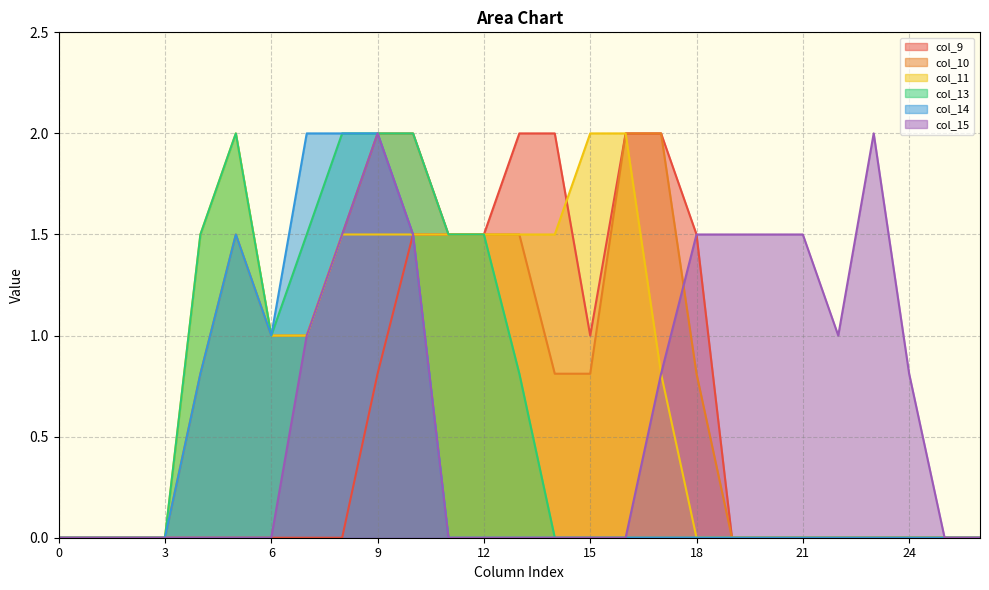

Reading right to left, list all the values displayed in this chart.

col_9: 26=0.0	25=0.0	24=0.0	23=0.0	22=0.0	21=0.0	20=0.0	19=0.0	18=1.5	17=2.0	16=2.0	15=1.0	14=2.0	13=2.0	12=1.5	11=1.5	10=1.5	9=0.8	8=0.0	7=0.0	6=0.0	5=0.0	4=0.0	3=0.0	2=0.0	1=0.0	0=0.0
col_10: 26=0.0	25=0.0	24=0.0	23=0.0	22=0.0	21=0.0	20=0.0	19=0.0	18=0.8	17=2.0	16=2.0	15=0.8	14=0.8	13=1.5	12=1.5	11=1.5	10=2.0	9=2.0	8=1.5	7=1.0	6=1.0	5=1.5	4=0.8	3=0.0	2=0.0	1=0.0	0=0.0
col_11: 26=0.0	25=0.0	24=0.0	23=0.0	22=0.0	21=0.0	20=0.0	19=0.0	18=0.0	17=0.8	16=2.0	15=2.0	14=1.5	13=1.5	12=1.5	11=1.5	10=1.5	9=1.5	8=1.5	7=1.0	6=1.0	5=2.0	4=1.5	3=0.0	2=0.0	1=0.0	0=0.0
col_13: 26=0.0	25=0.0	24=0.0	23=0.0	22=0.0	21=0.0	20=0.0	19=0.0	18=0.0	17=0.0	16=0.0	15=0.0	14=0.0	13=0.8	12=1.5	11=1.5	10=2.0	9=2.0	8=2.0	7=1.5	6=1.0	5=2.0	4=1.5	3=0.0	2=0.0	1=0.0	0=0.0
col_14: 26=0.0	25=0.0	24=0.0	23=0.0	22=0.0	21=0.0	20=0.0	19=0.0	18=0.0	17=0.0	16=0.0	15=0.0	14=0.0	13=0.0	12=0.0	11=0.0	10=1.5	9=2.0	8=2.0	7=2.0	6=1.0	5=1.5	4=0.8	3=0.0	2=0.0	1=0.0	0=0.0
col_15: 26=0.0	25=0.0	24=0.8	23=2.0	22=1.0	21=1.5	20=1.5	19=1.5	18=1.5	17=0.8	16=0.0	15=0.0	14=0.0	13=0.0	12=0.0	11=0.0	10=1.5	9=2.0	8=1.5	7=1.0	6=0.0	5=0.0	4=0.0	3=0.0	2=0.0	1=0.0	0=0.0